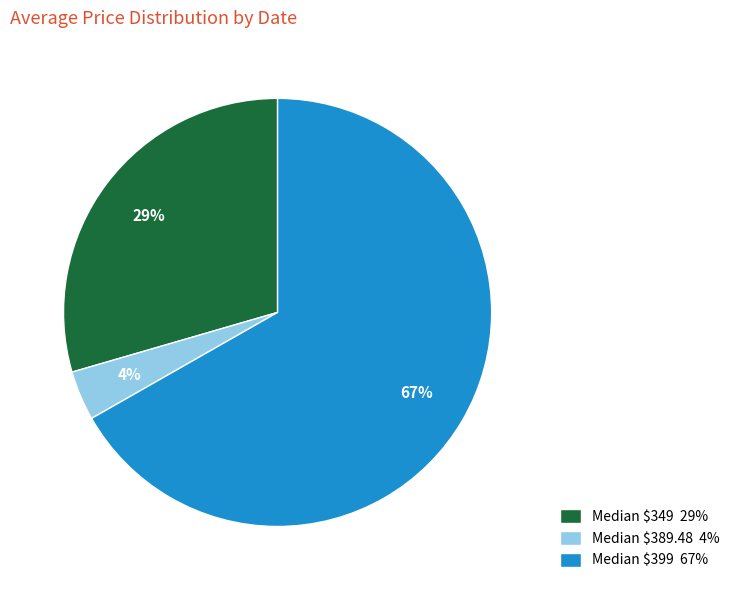

To the nearest percent, what is the average slice percentage?

33%